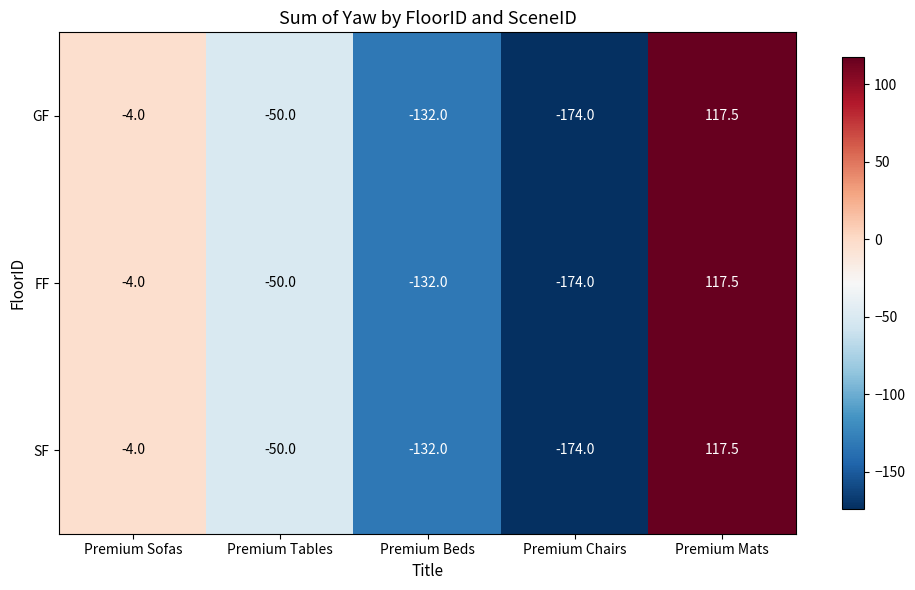

At which label is SF closest to -28?

Premium Tables